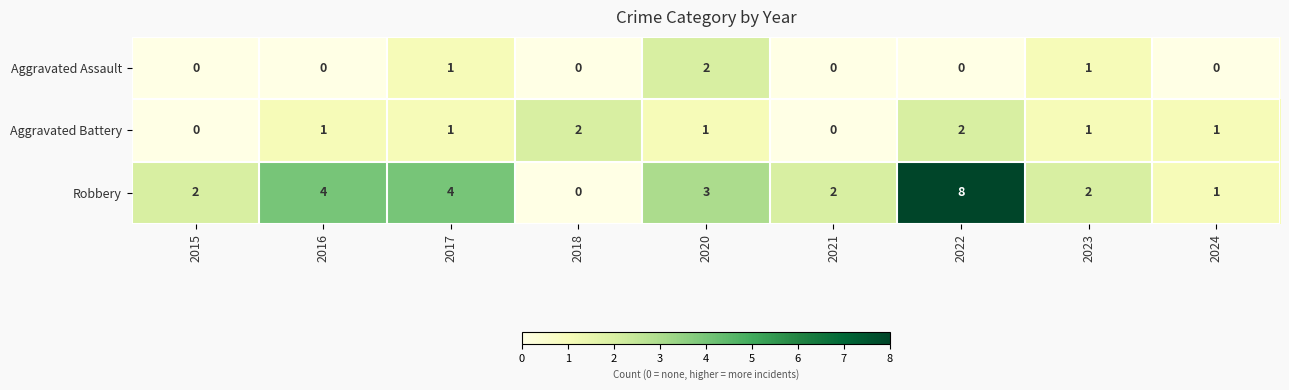

What is the greatest value displayed?

8